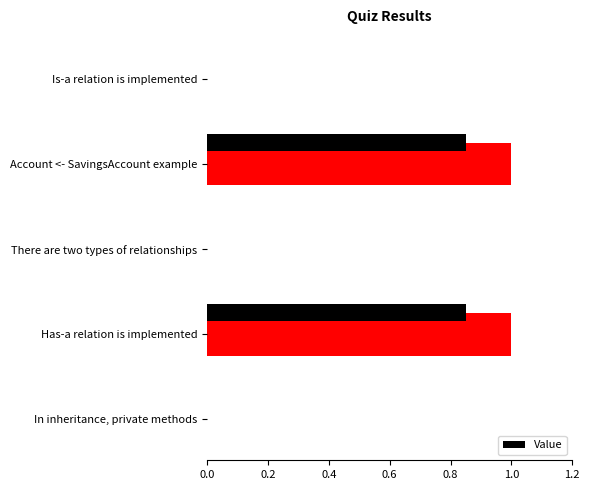

True or false: the data shows 0 at Is-a relation is implemented.

True